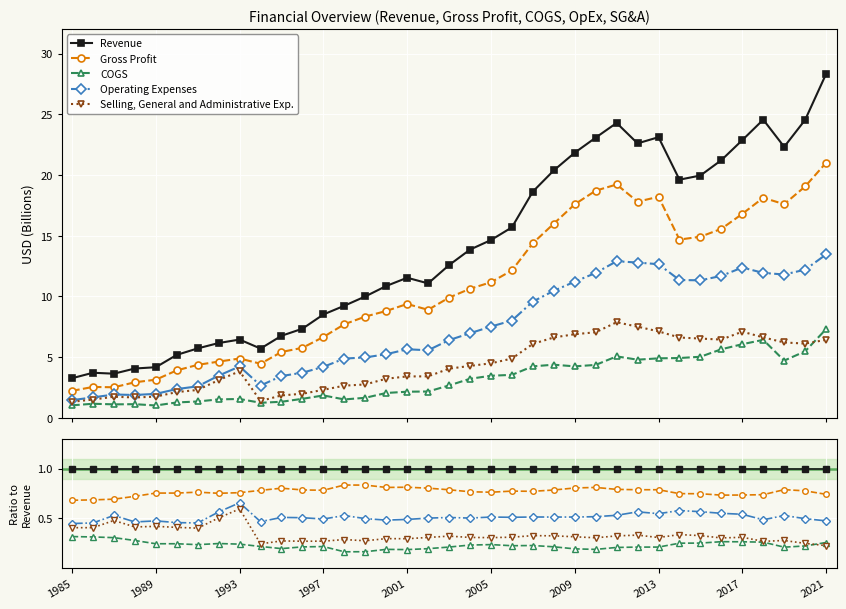

What is the minimum value shown in the chart?

0.2